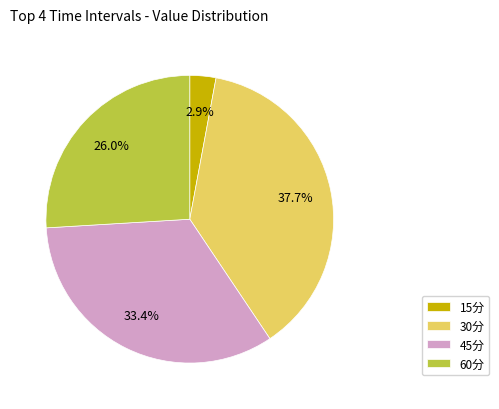

To the nearest percent, what percentage of the pie is 30分?

38%